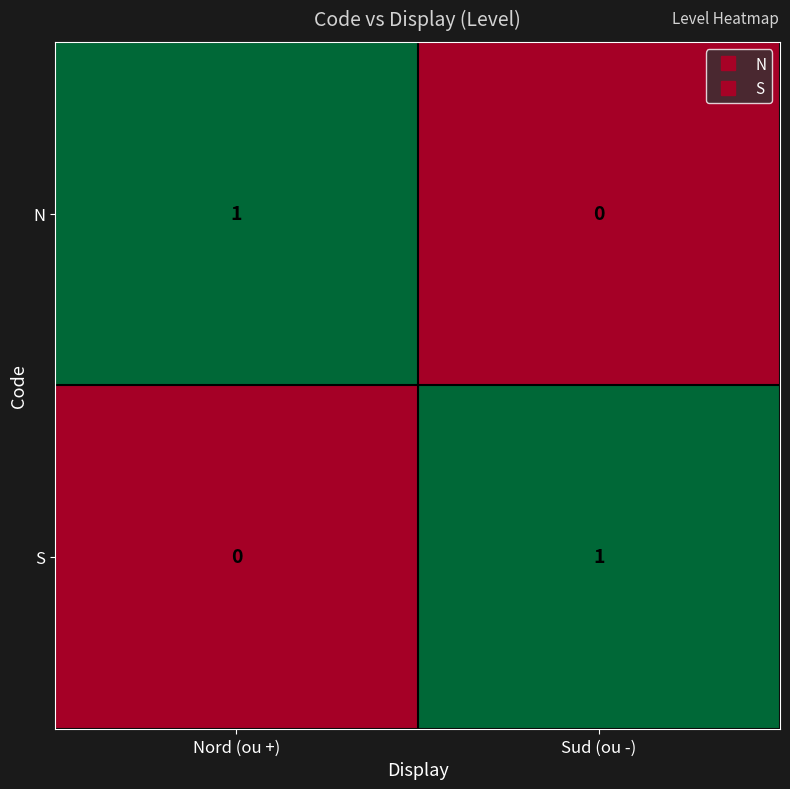

What is the total value across all series at Sud (ou -)?

1